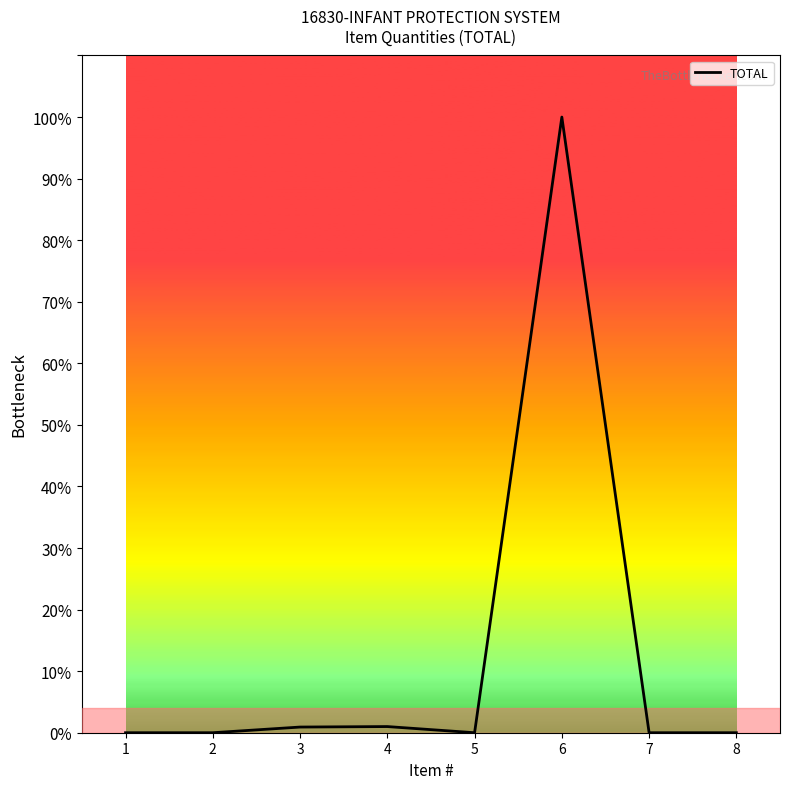

Between 8 and 4, which is larger?

4